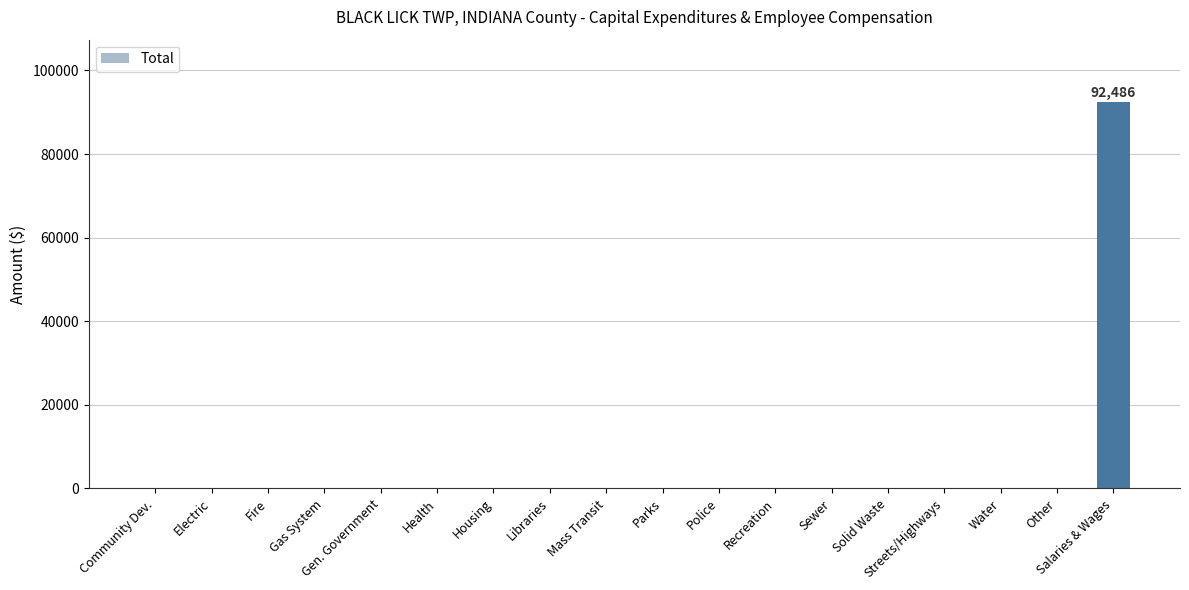

The value at Water is 34213. True or false?

False